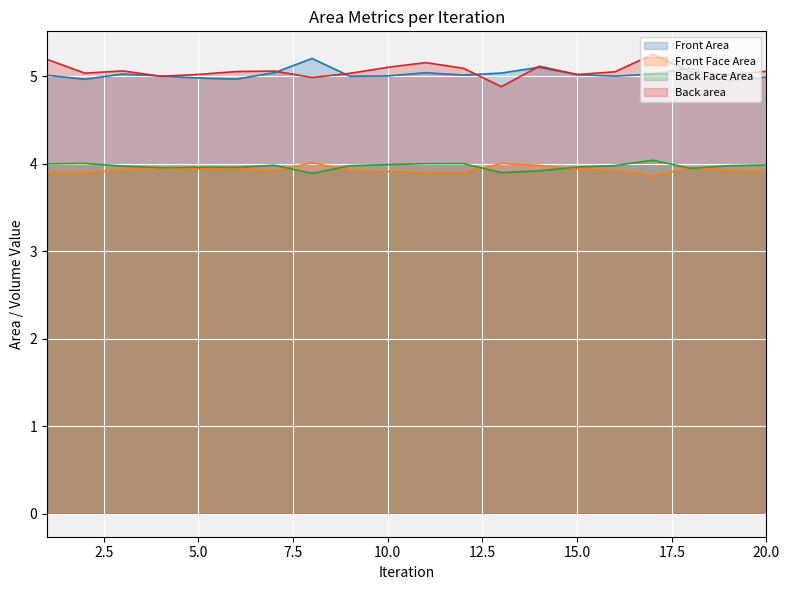

What is the lowest value of the Front Area series?

4.9